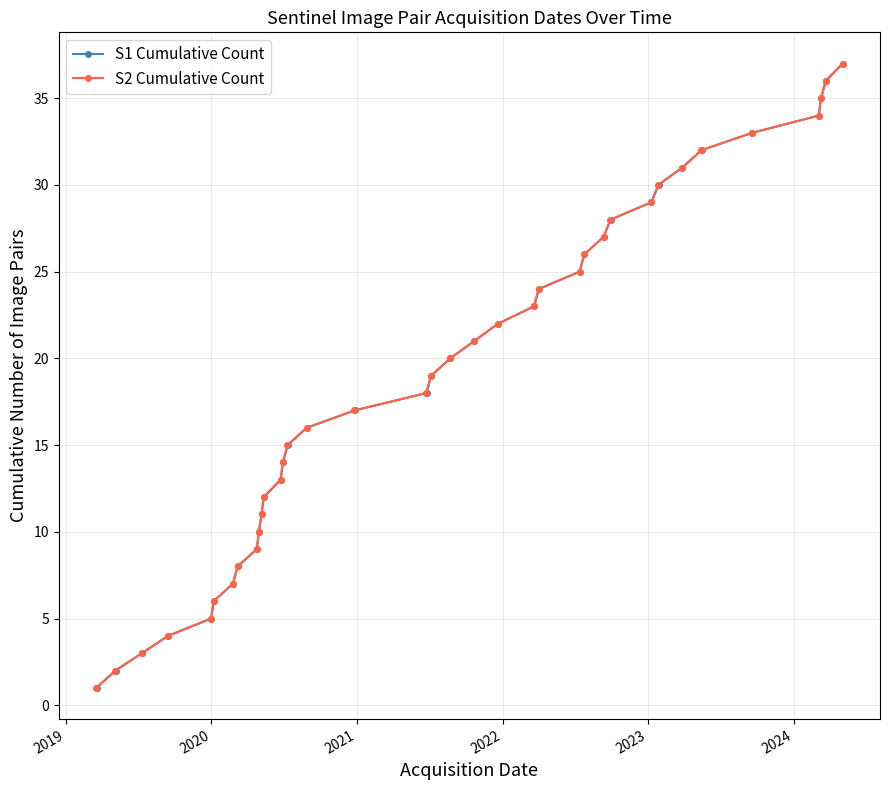

True or false: S1 Cumulative Count has more than 2 points higher than both neighbors.

False